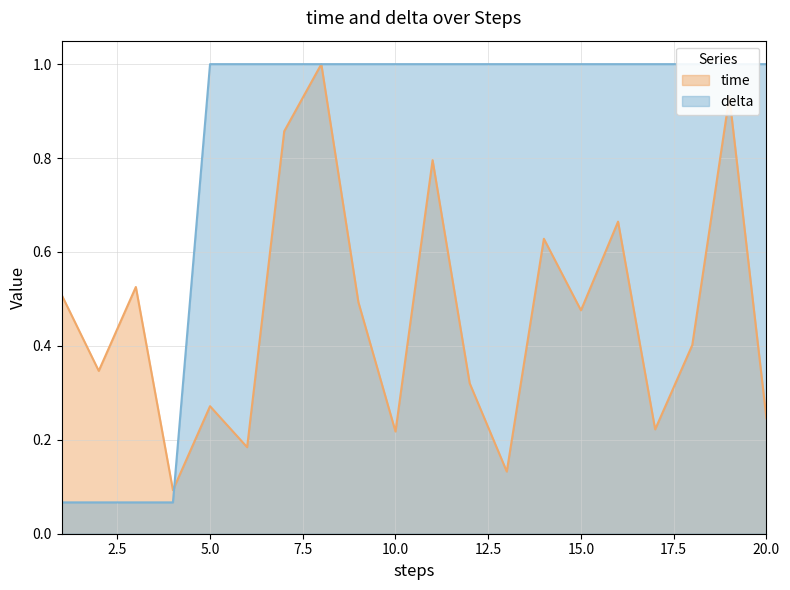

How many interior local peaks does the time series have?

7